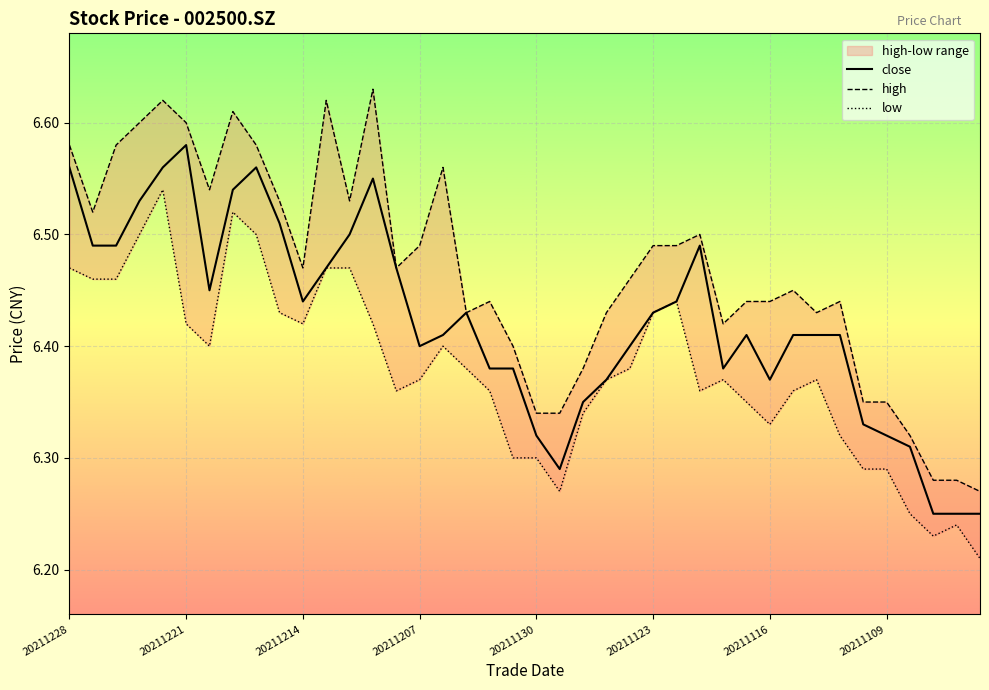

Reading left to right, what are all the values shown in this chart?

close: 6.6	6.5	6.5	6.5	6.6	6.6	6.5	6.5	6.6	6.5	6.4	6.5	6.5	6.5	6.5	6.4	6.4	6.4	6.4	6.4	6.3	6.3	6.3	6.4	6.4	6.4	6.4	6.5	6.4	6.4	6.4	6.4	6.4	6.4	6.3	6.3	6.3	6.2	6.2	6.2
high: 6.6	6.5	6.6	6.6	6.6	6.6	6.5	6.6	6.6	6.5	6.5	6.6	6.5	6.6	6.5	6.5	6.6	6.4	6.4	6.4	6.3	6.3	6.4	6.4	6.5	6.5	6.5	6.5	6.4	6.4	6.4	6.5	6.4	6.4	6.3	6.3	6.3	6.3	6.3	6.3
low: 6.5	6.5	6.5	6.5	6.5	6.4	6.4	6.5	6.5	6.4	6.4	6.5	6.5	6.4	6.4	6.4	6.4	6.4	6.4	6.3	6.3	6.3	6.3	6.4	6.4	6.4	6.4	6.4	6.4	6.3	6.3	6.4	6.4	6.3	6.3	6.3	6.2	6.2	6.2	6.2